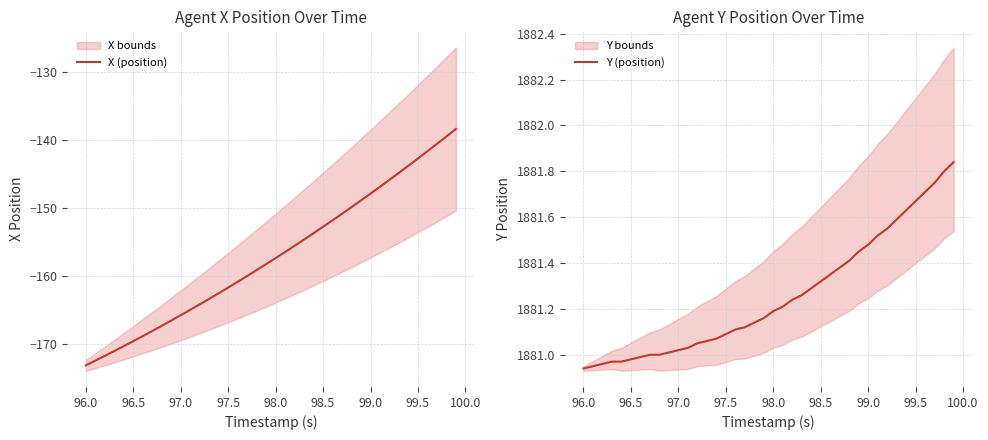

List the series in order of their peak value, lowest first.

X (position), Y (position)